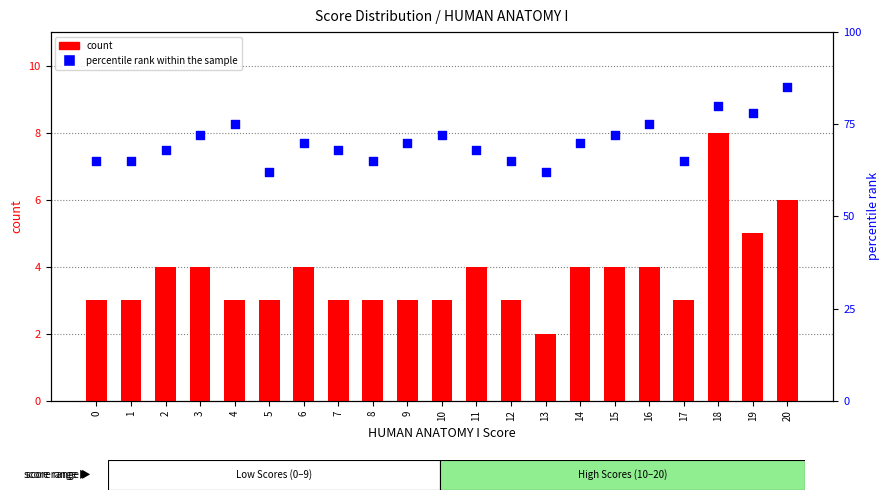

Which series has the largest total across all categories?

percentile rank within the sample